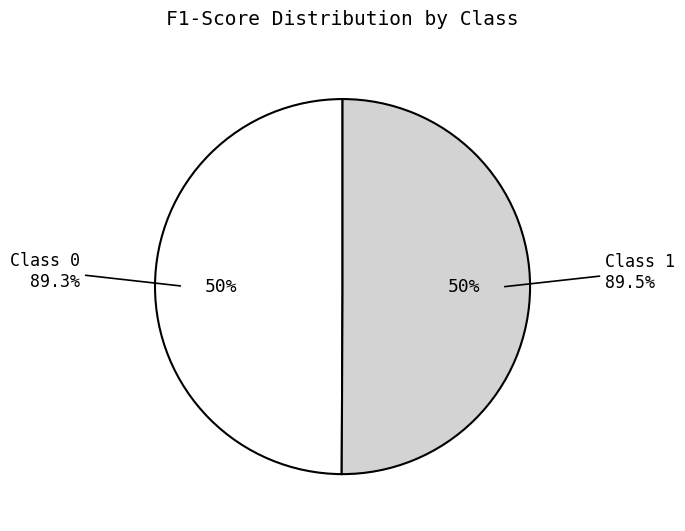

How many slices are in this pie chart?

2